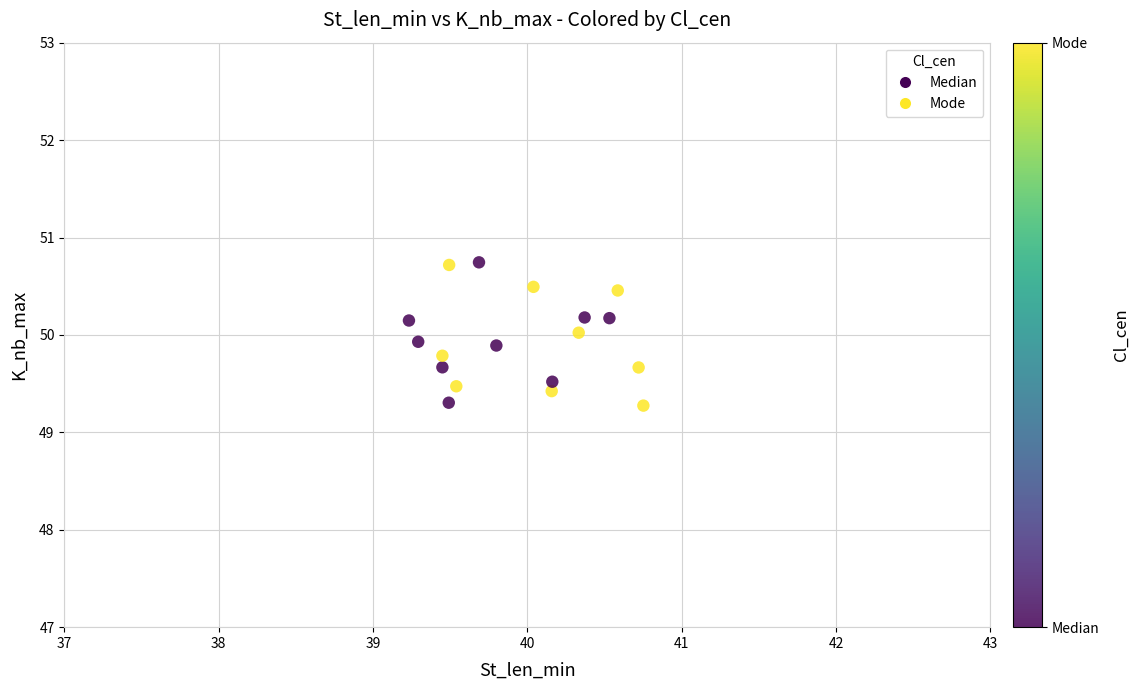

What is the range of Y values (max minus min)?

1.5